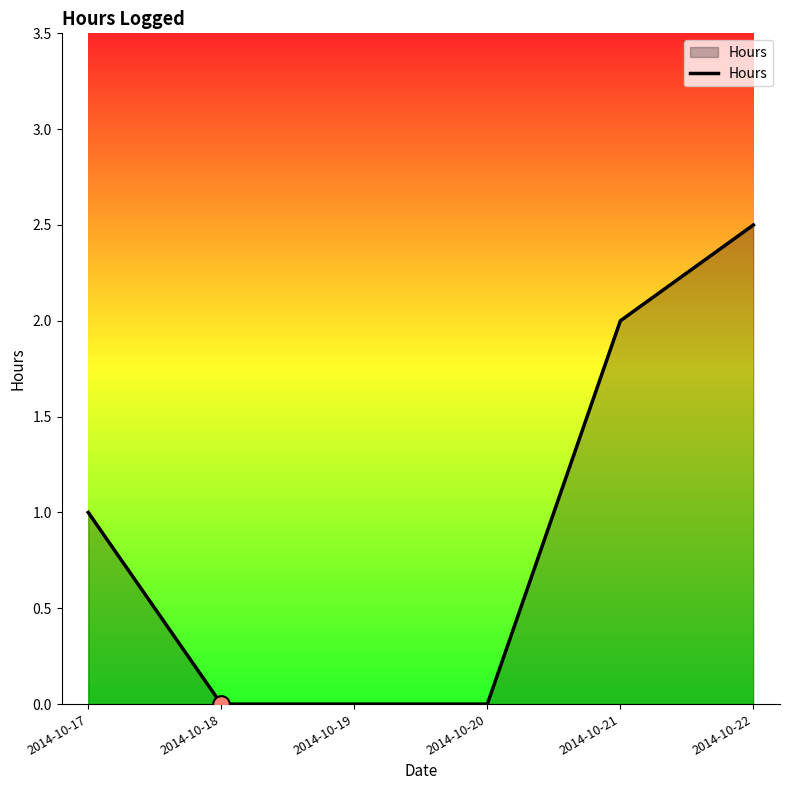

What is the greatest value displayed?

2.5